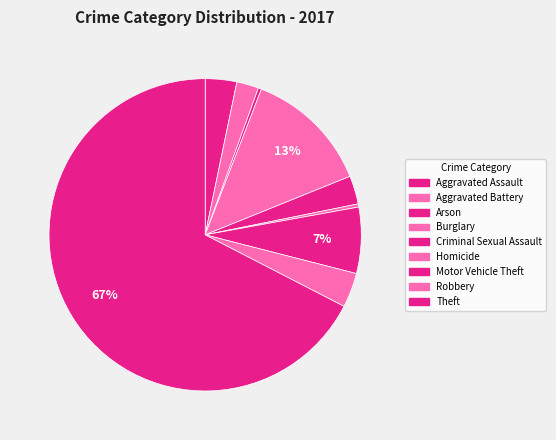

How many slices are in this pie chart?

9